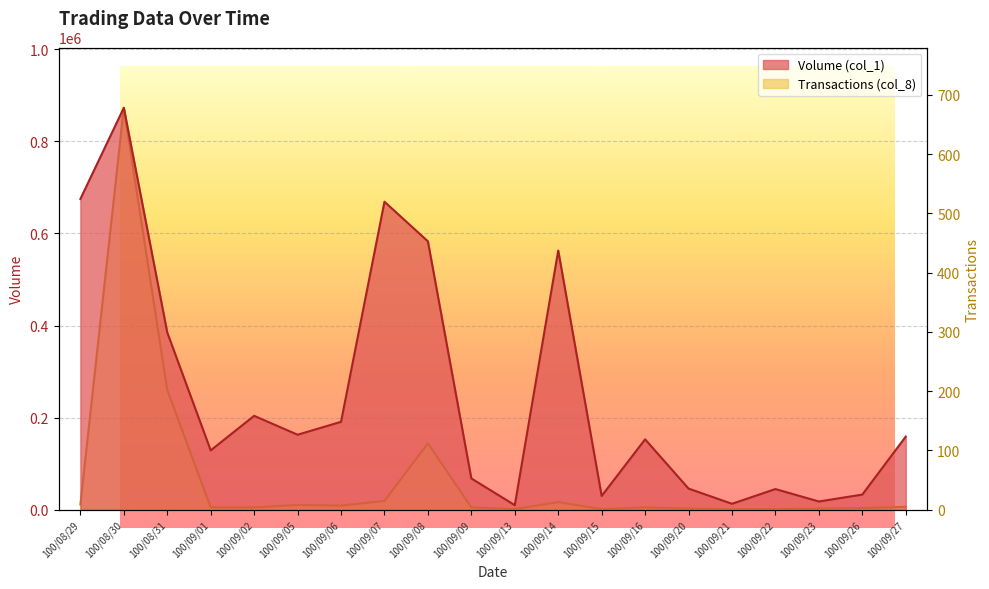

How many data points does each series have?

20